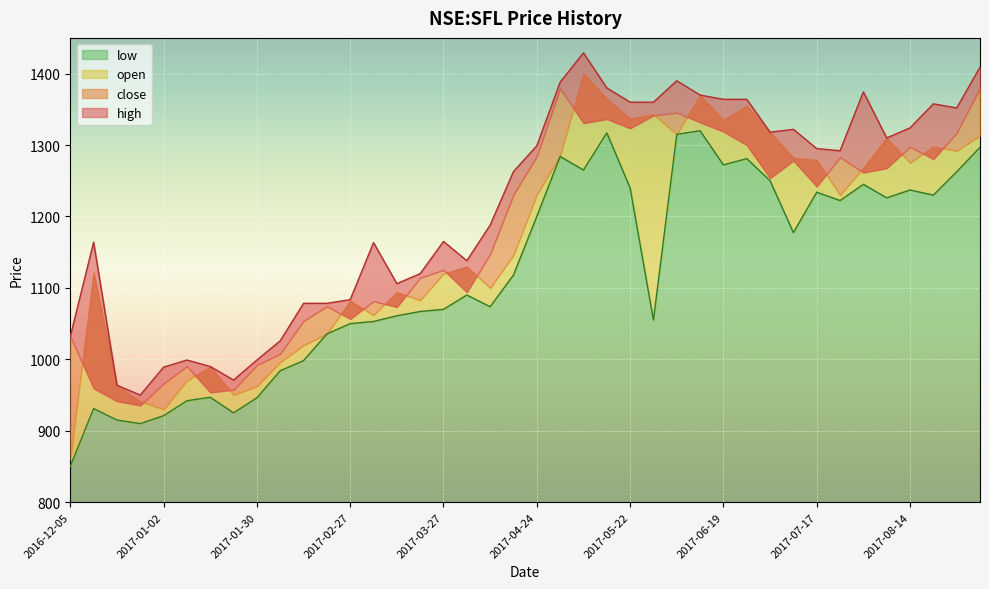

True or false: high and low cross at least once.

False